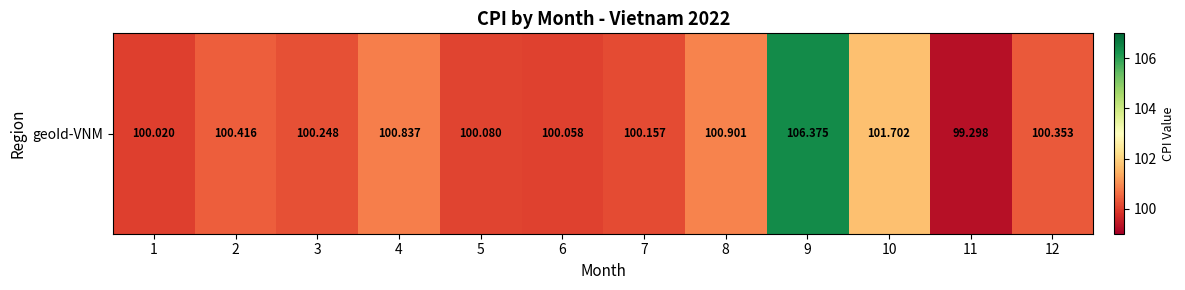

What is the ratio of the value at 4 to the value at 12?

1.0